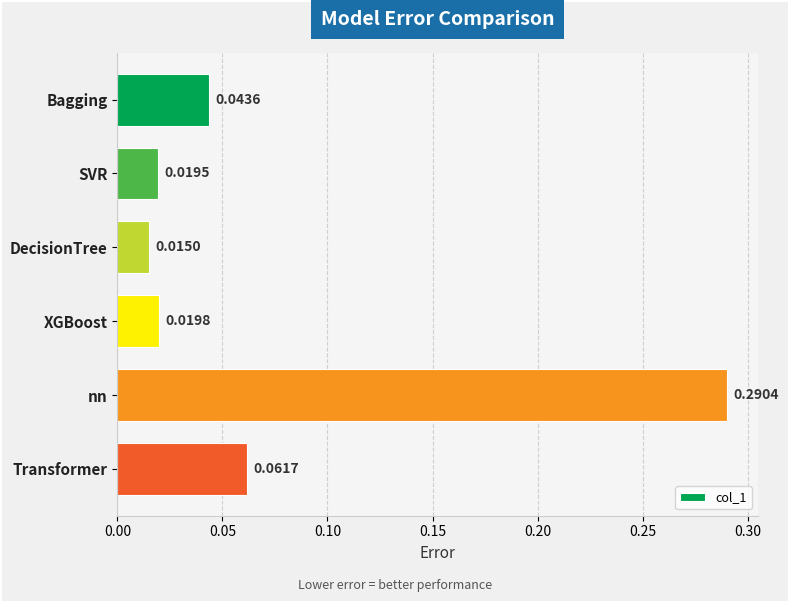

Where is the data nearest to the value 0?

DecisionTree